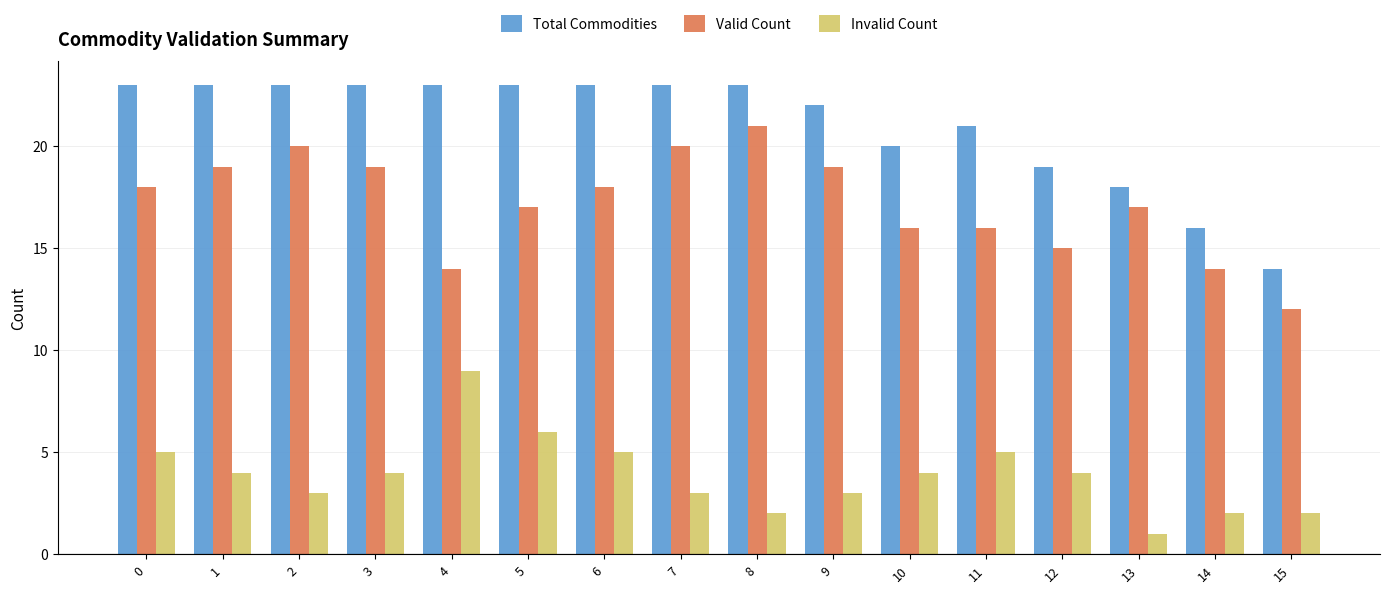

True or false: Total Commodities has a value of 23 at 0.

True